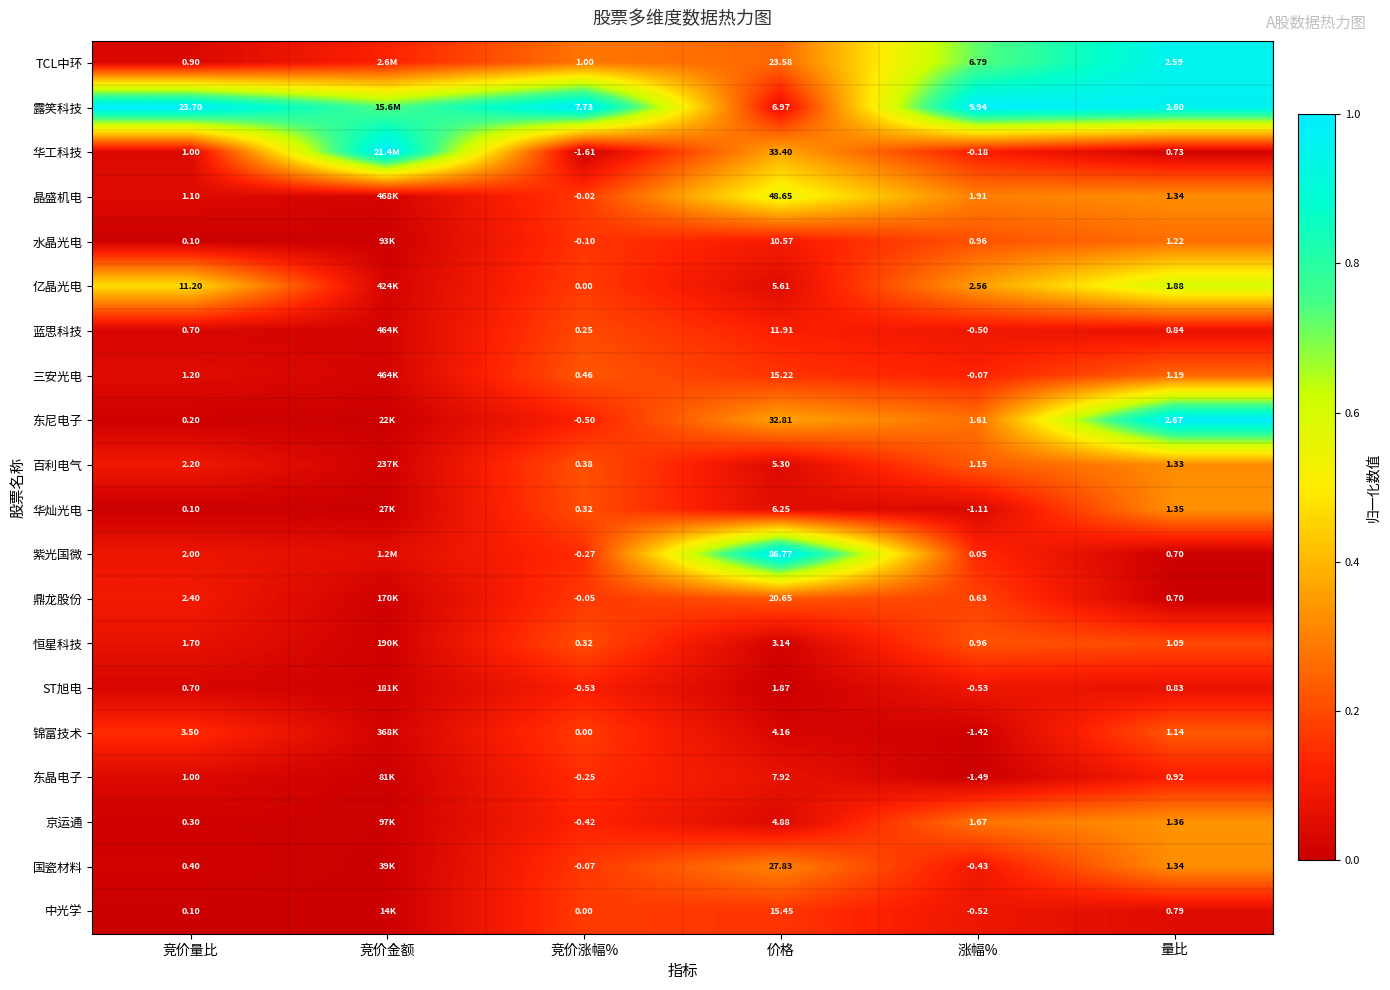

Which series changed the most between 竞价量比 and 竞价涨幅%?

露笑科技